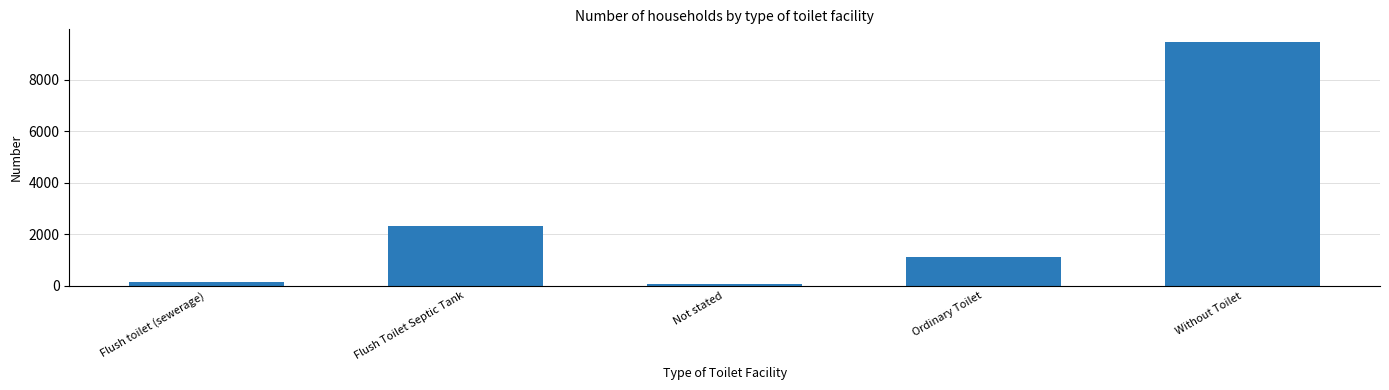

List the labels in order of value, largest first.

Without Toilet, Flush Toilet Septic Tank, Ordinary Toilet, Flush toilet (sewerage), Not stated